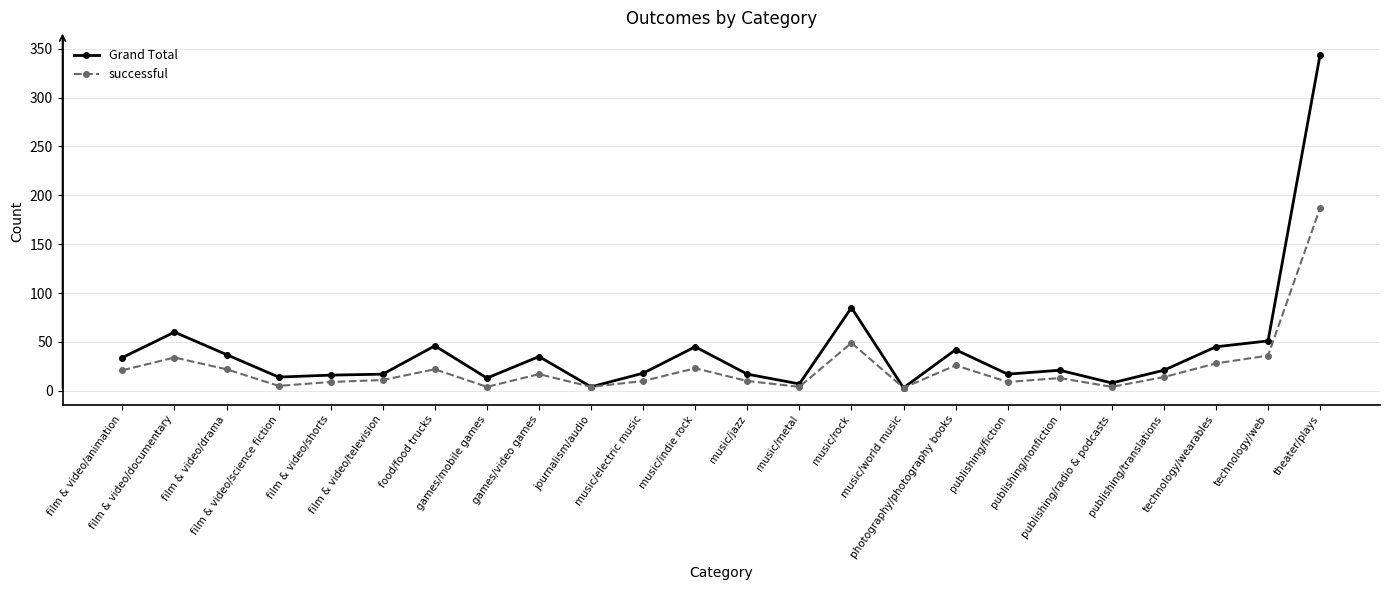

Where does the successful series first go above 14?

film & video/animation